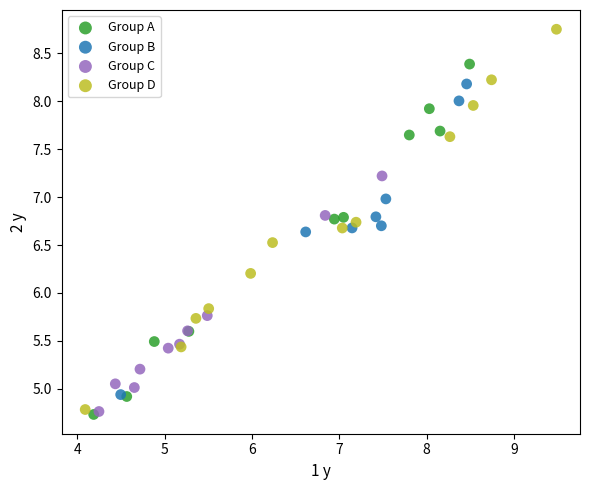

Which series contains the highest Y value?

Group D